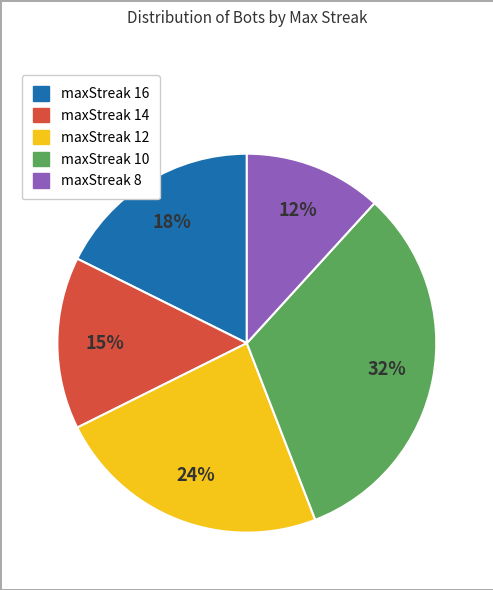

How many slices are in this pie chart?

5